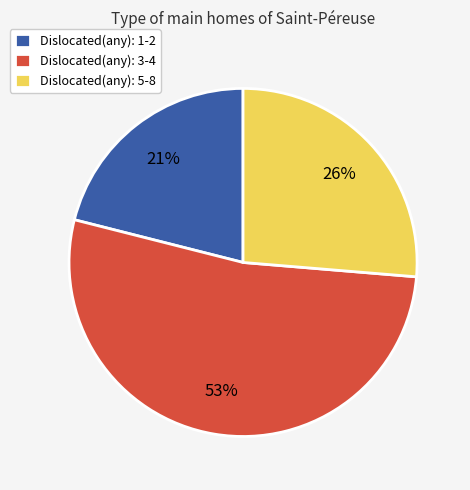

Which has a higher value, Dislocated(any): 1-2 or Dislocated(any): 5-8?

Dislocated(any): 5-8